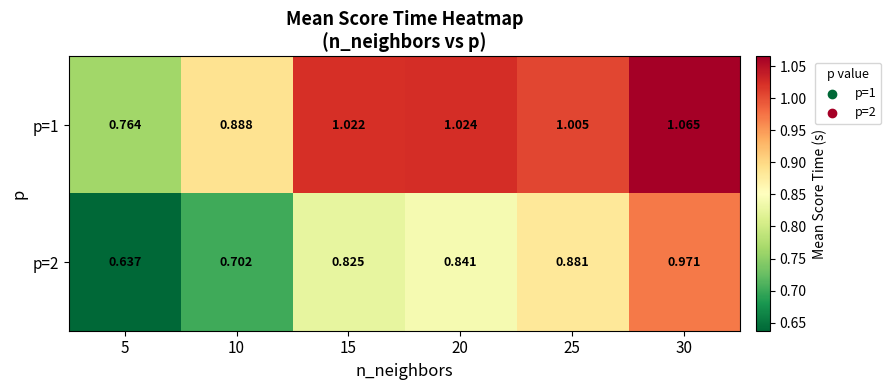

Is the value of p=2 at 25 greater than the value of p=1 at 15?

No